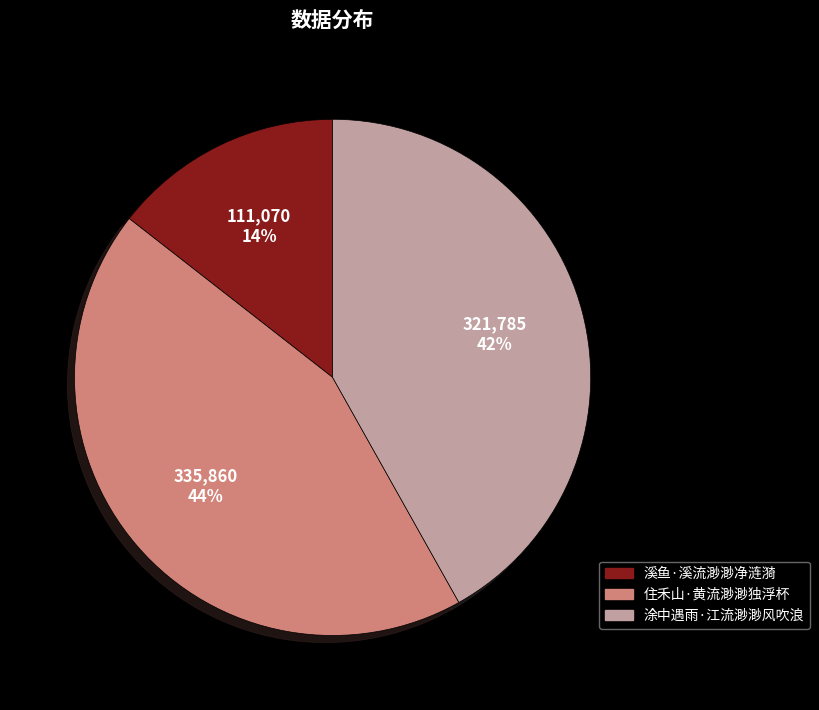

Combined, do 住禾山·黄流渺渺独浮杯 and 涂中遇雨·江流渺渺风吹浪 account for over 50%?

Yes